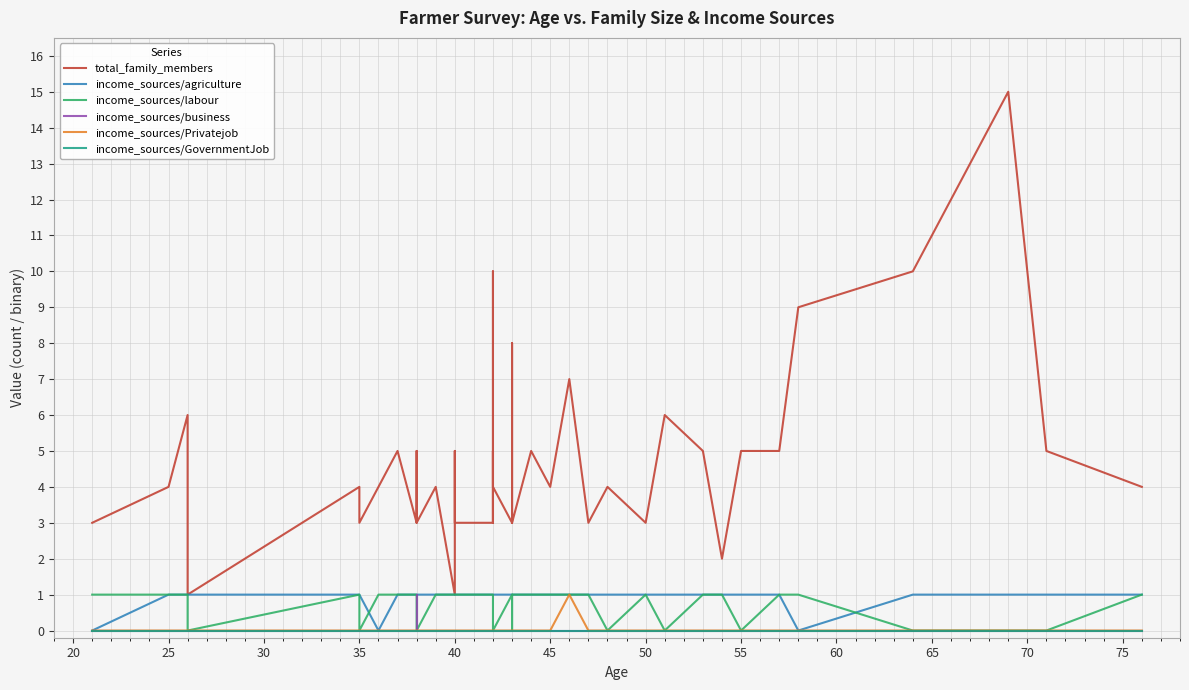

Is the value of income_sources/GovernmentJob at 17 greater than the value of income_sources/business at 33?

No